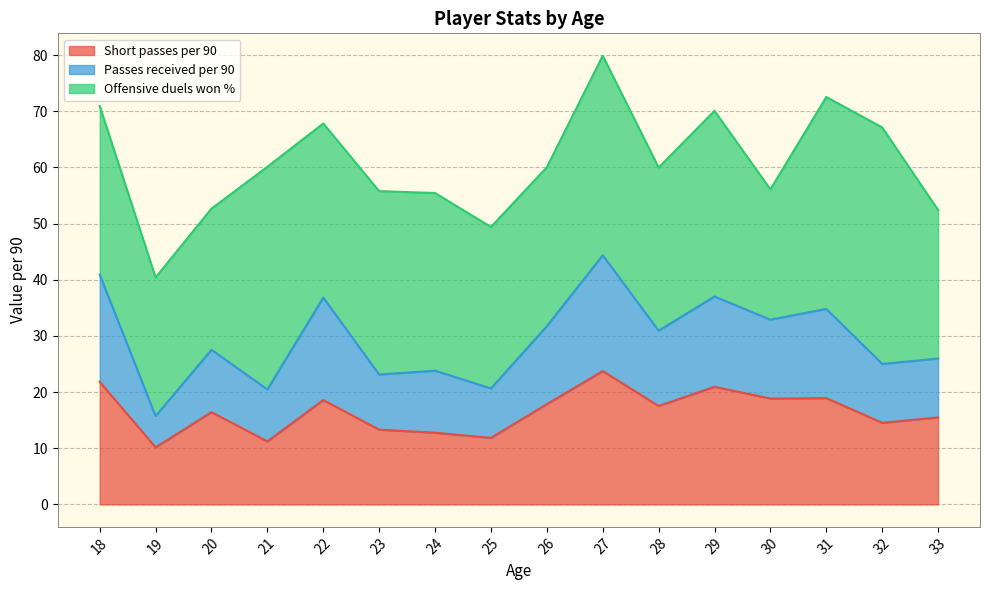

Is it true that Short passes per 90 equals 21.8 at 18?

True